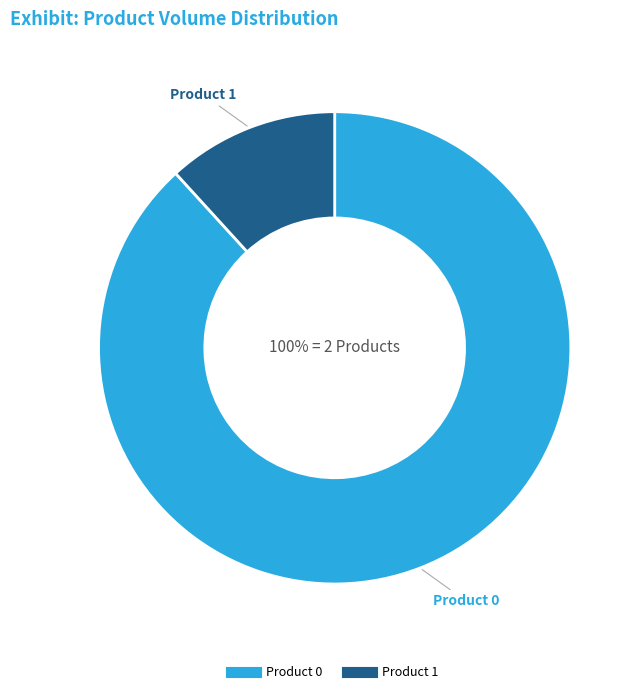

What percentage is the Product 1 slice, to the nearest percent?

12%